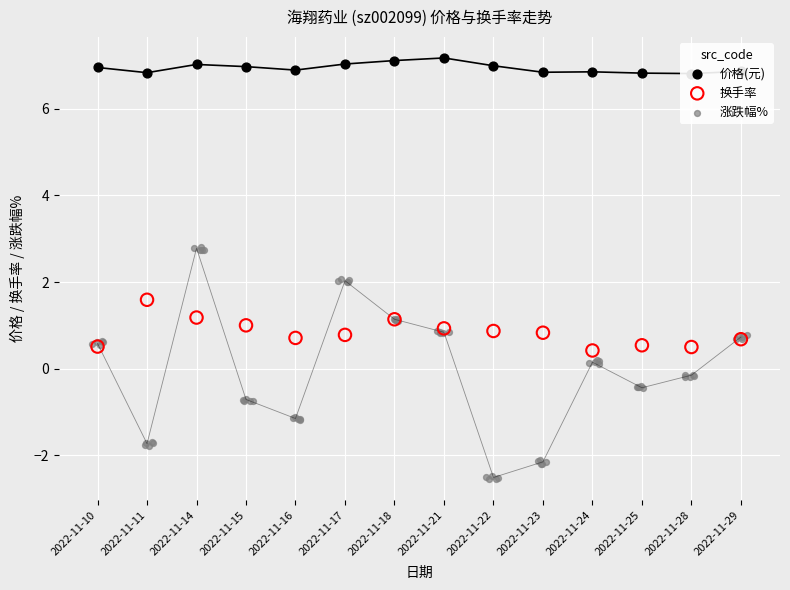

At how many categories does at least one series exceed 3?

14